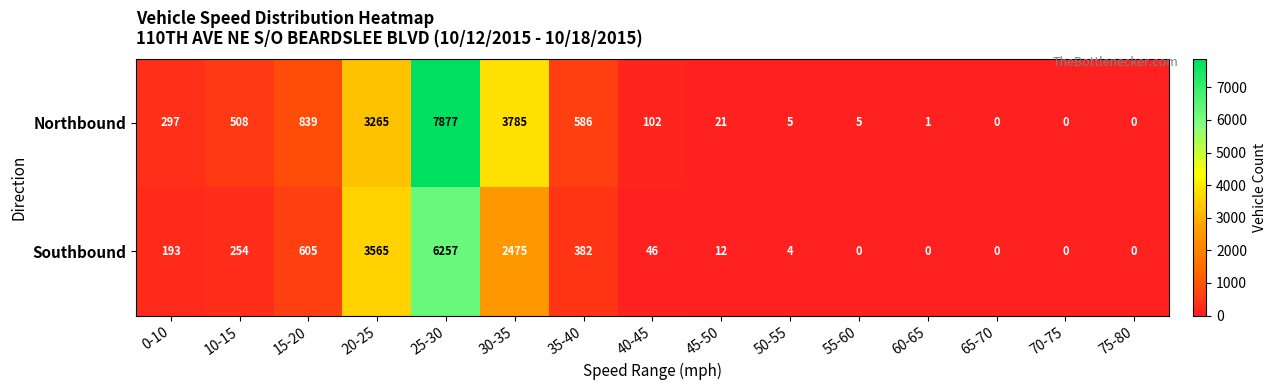

The Southbound series shows 11171 at 25-30. True or false?

False